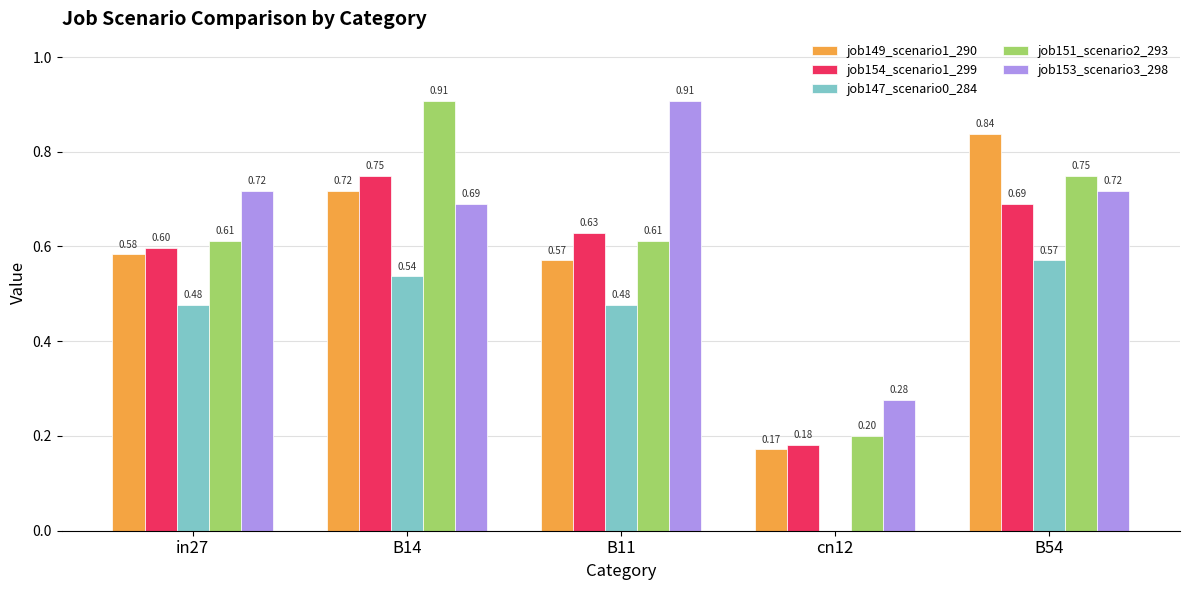

At which category is the sum across all series the highest?

B14